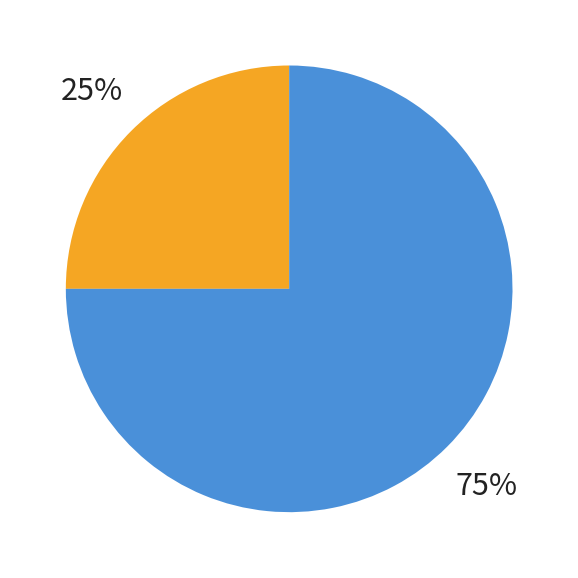

Is there any slice that represents more than half of the pie?

Yes